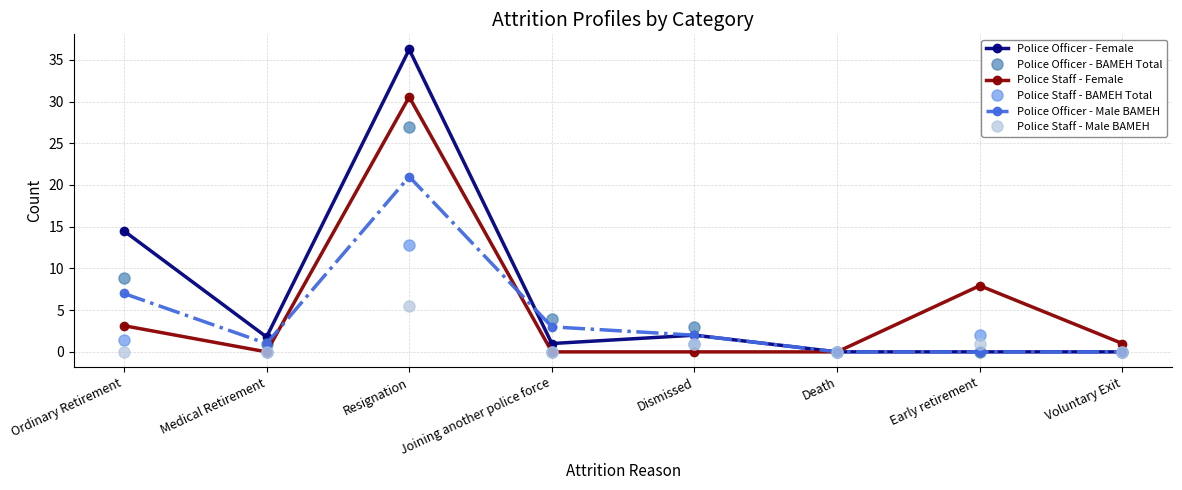

Count the number of data series in this chart.

6